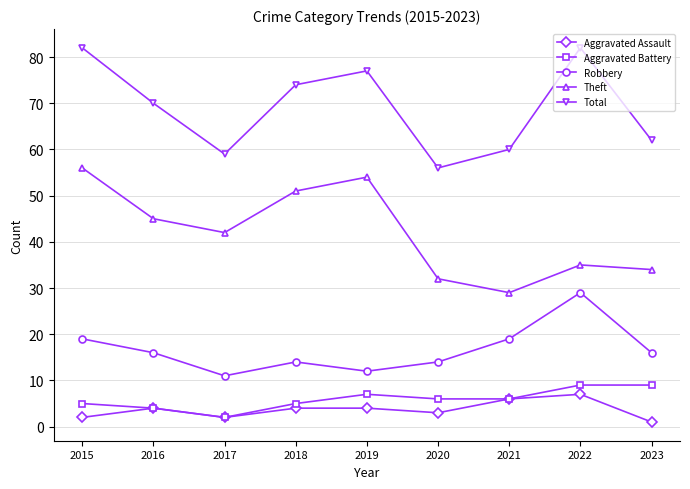

Reading left to right, transcribe all the data shown in this chart.

Aggravated Assault: 2015=2	2016=4	2017=2	2018=4	2019=4	2020=3	2021=6	2022=7	2023=1
Aggravated Battery: 2015=5	2016=4	2017=2	2018=5	2019=7	2020=6	2021=6	2022=9	2023=9
Robbery: 2015=19	2016=16	2017=11	2018=14	2019=12	2020=14	2021=19	2022=29	2023=16
Theft: 2015=56	2016=45	2017=42	2018=51	2019=54	2020=32	2021=29	2022=35	2023=34
Total: 2015=82	2016=70	2017=59	2018=74	2019=77	2020=56	2021=60	2022=82	2023=62